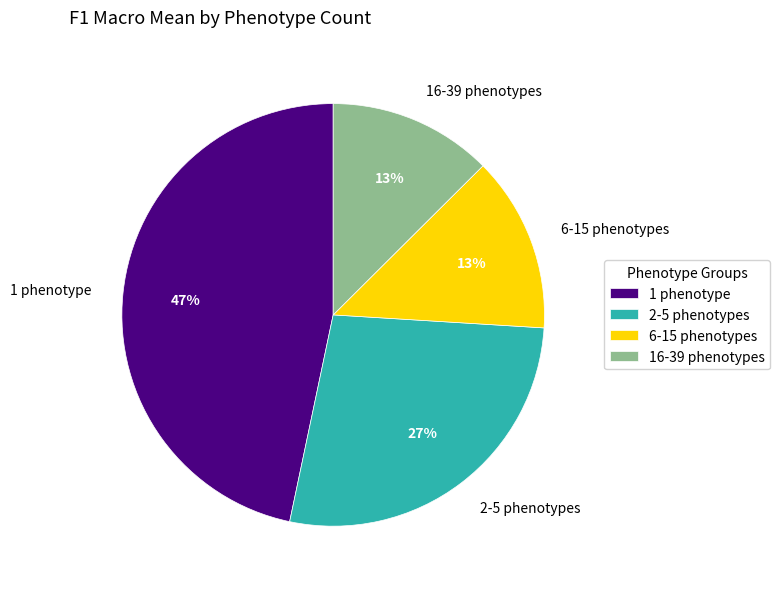

Which category has the biggest portion of the pie?

1 phenotype